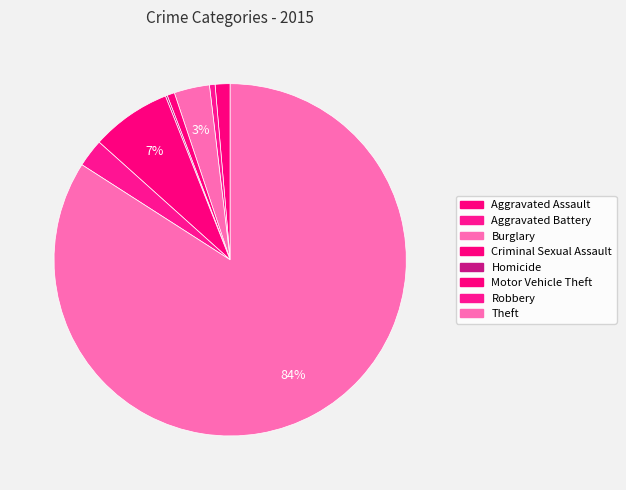

Combined, what portion of the pie is Homicide and Motor Vehicle Theft?

7.5%